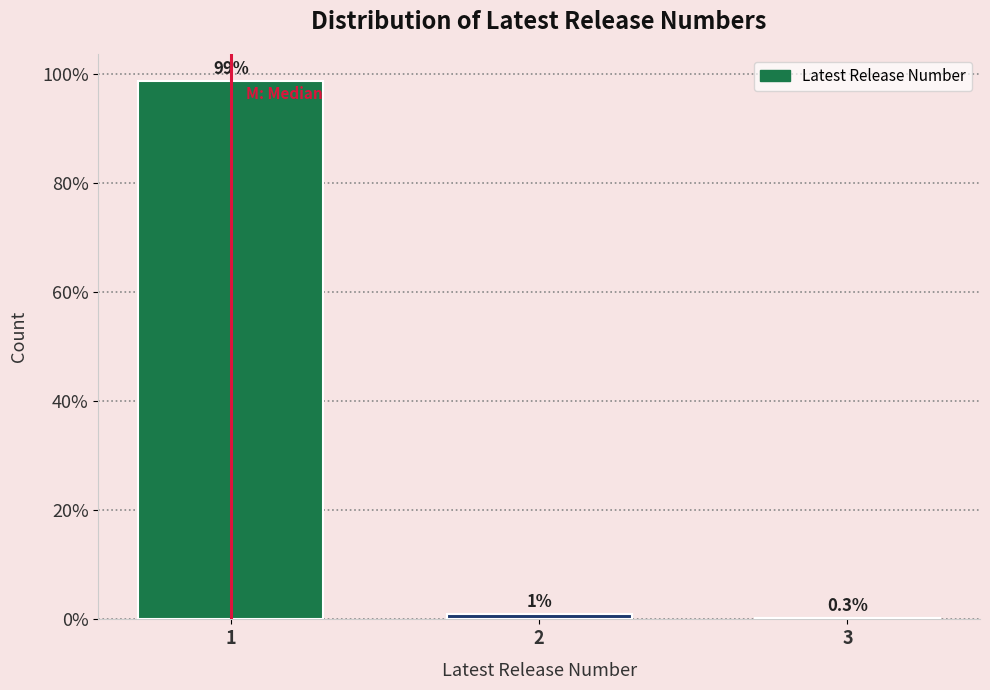

What is the maximum value shown in the chart?

98.7